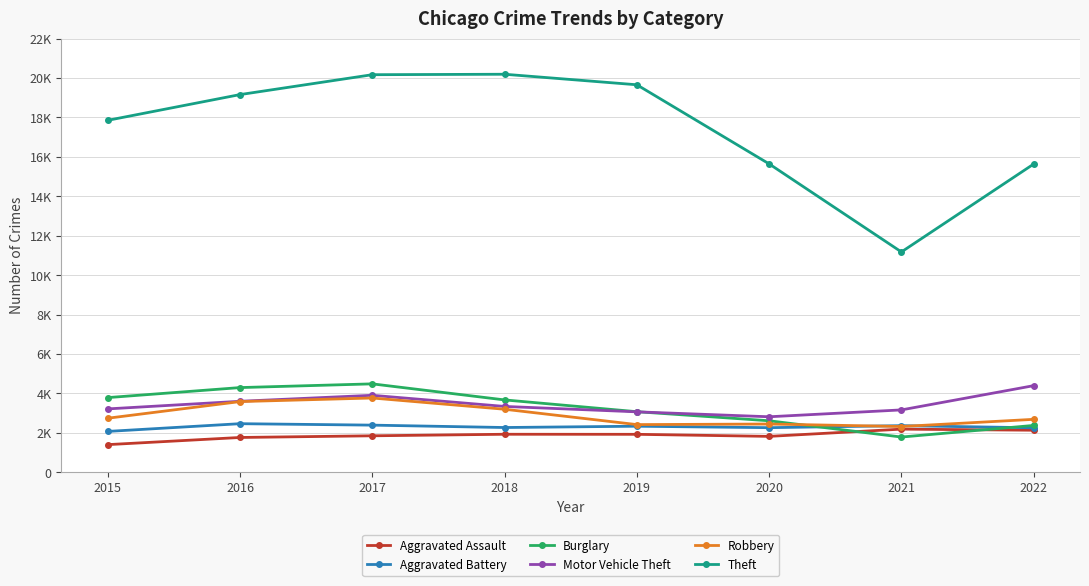

What are all the series names shown in the legend?

Aggravated Assault, Aggravated Battery, Burglary, Motor Vehicle Theft, Robbery, Theft